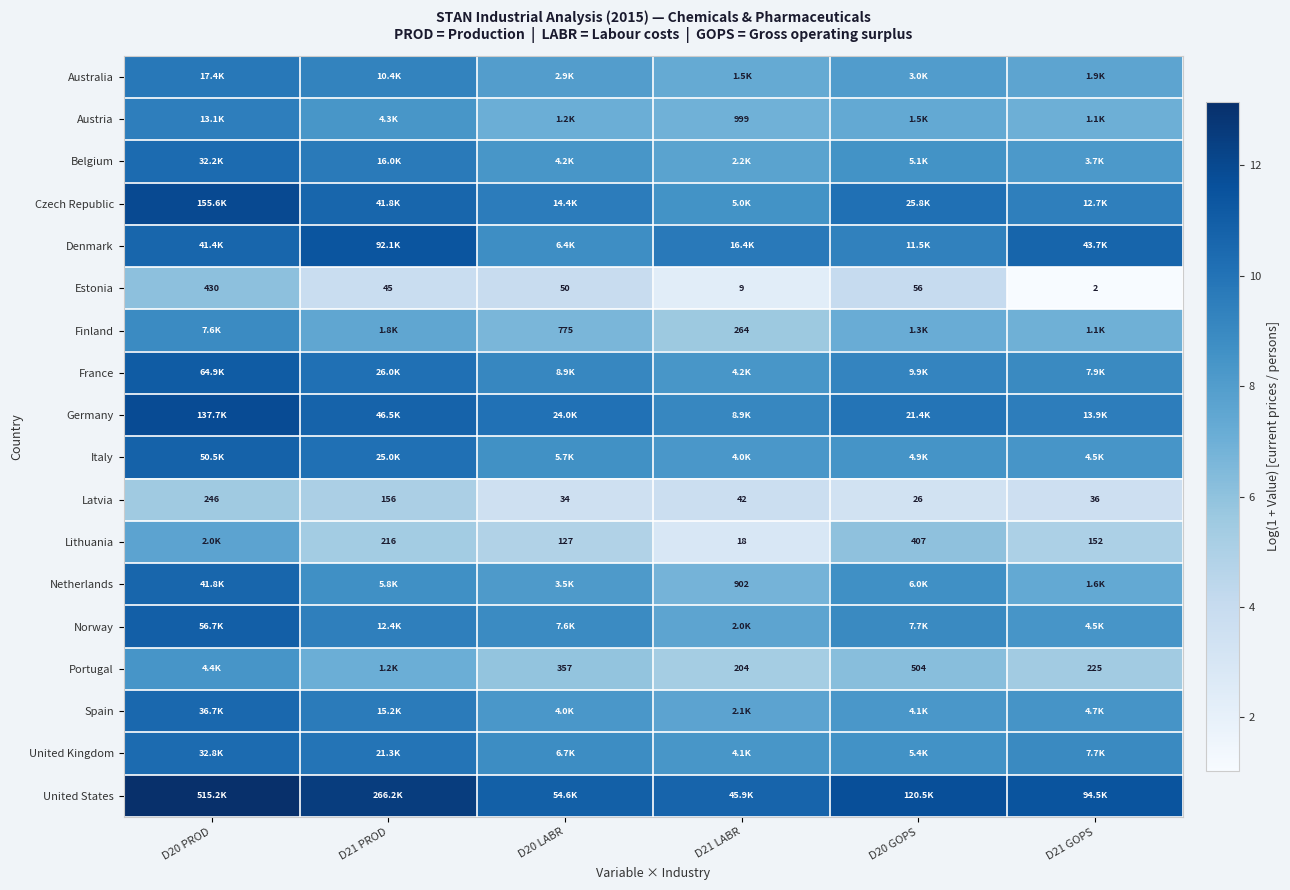

How many values in the Latvia series are below 42?

3